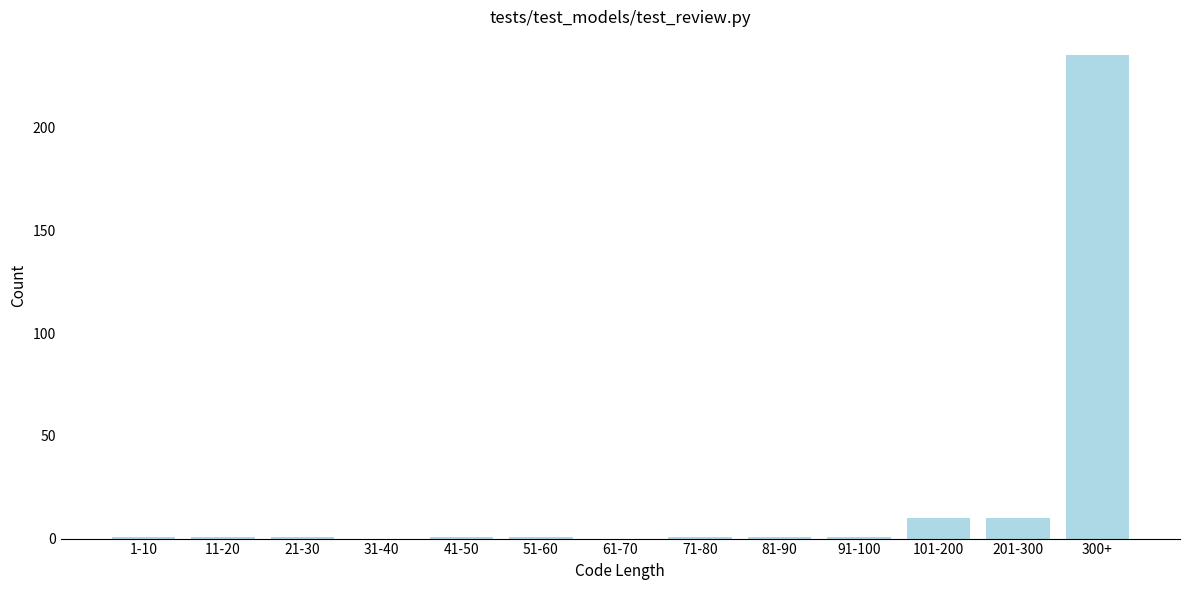

Reading left to right, what are all the values shown in this chart?

1-10=1	11-20=1	21-30=1	31-40=0	41-50=1	51-60=1	61-70=0	71-80=1	81-90=1	91-100=1	101-200=10	201-300=10	300+=235